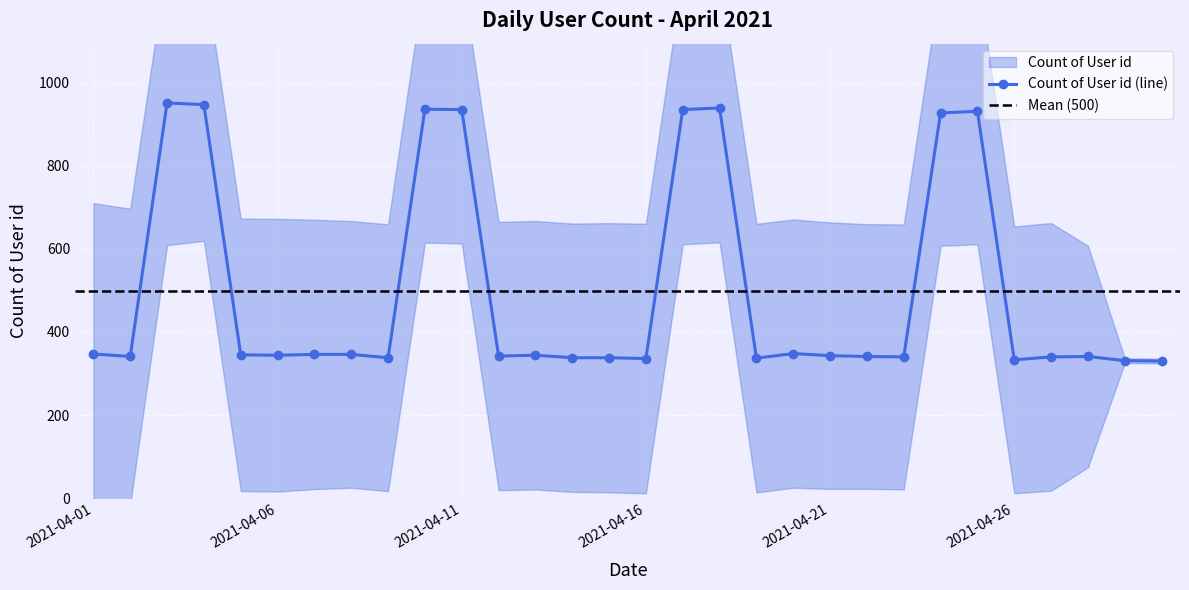

The value at 2021-04-07 is 457. True or false?

False